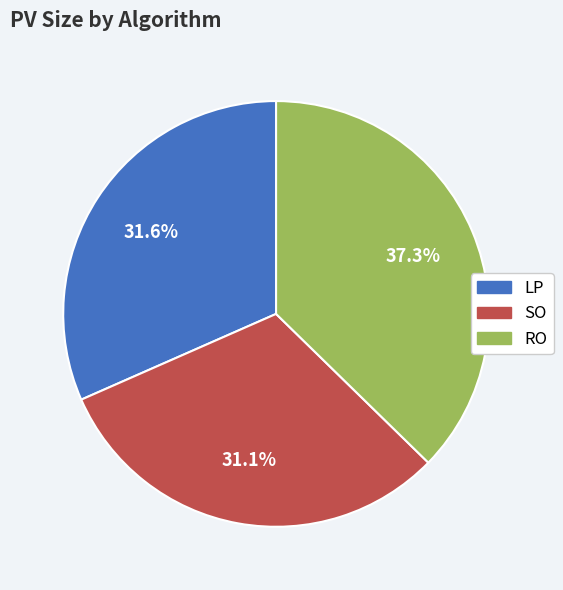

Which category has the smallest portion of the pie?

SO